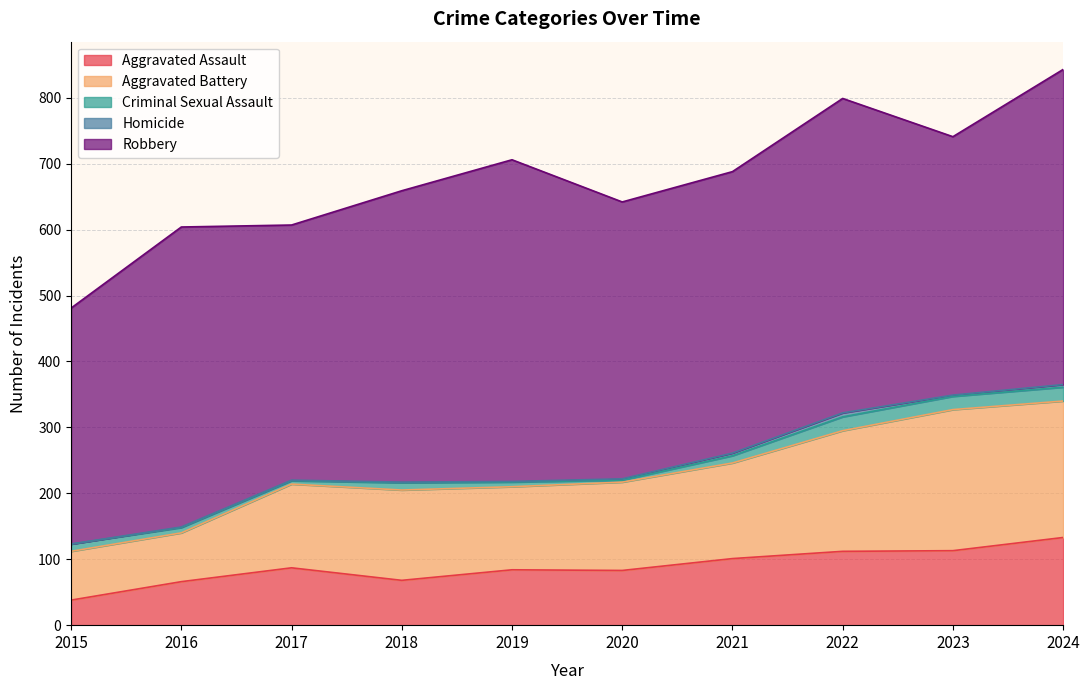

Reading left to right, what are all the values shown in this chart?

Aggravated Assault: 38	66	87	68	84	83	101	112	113	133
Aggravated Battery: 74	74	127	137	126	134	145	183	214	207
Criminal Sexual Assault: 11	8	5	11	7	3	11	21	20	21
Homicide: 0	1	1	1	1	2	4	6	2	4
Robbery: 358	455	387	442	488	420	427	477	392	478